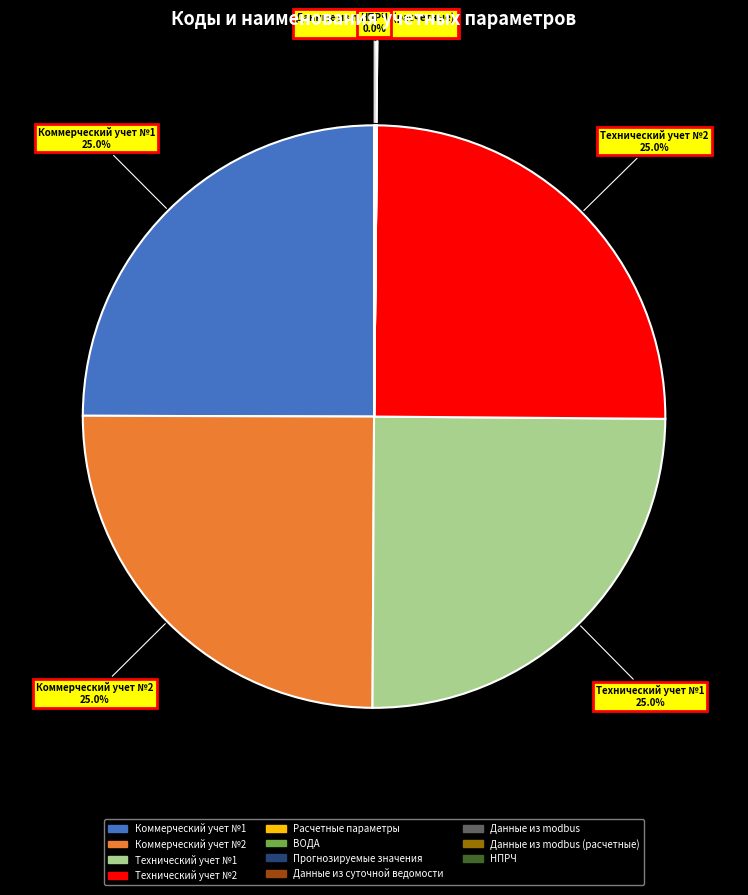

Combined, what portion of the pie is Коммерческий учет №1 and Коммерческий учет №2?

49.9%